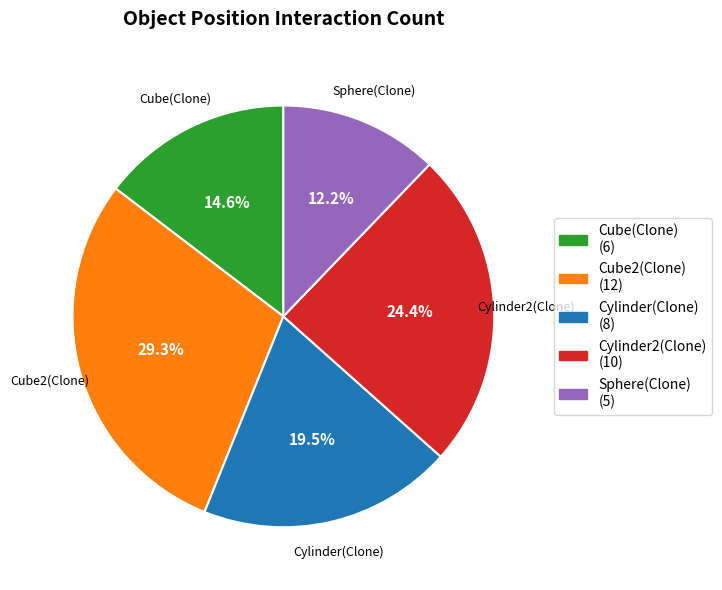

Which slice is the largest?

Cube2(Clone)